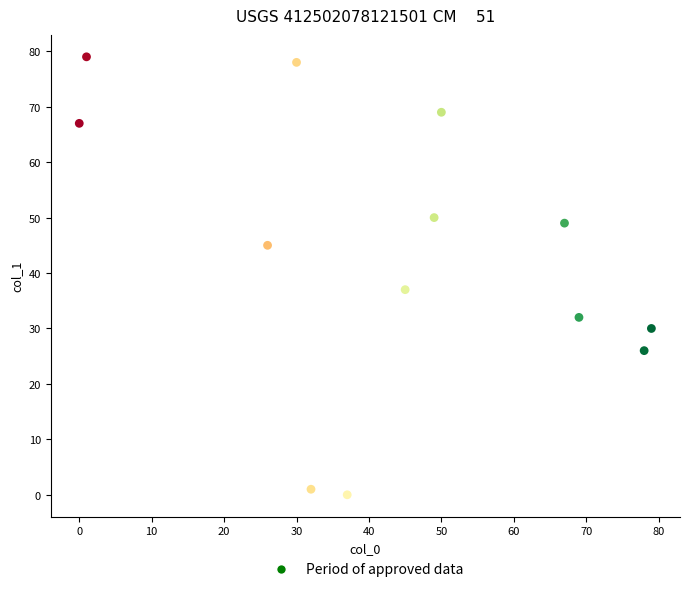

What is the range of X values (max minus min)?

79